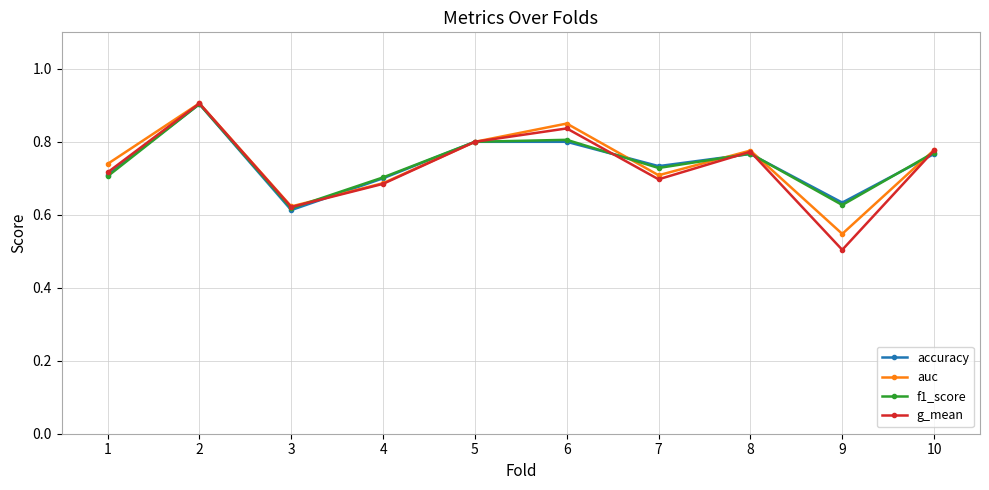

Which category has the lowest value across all series?

9